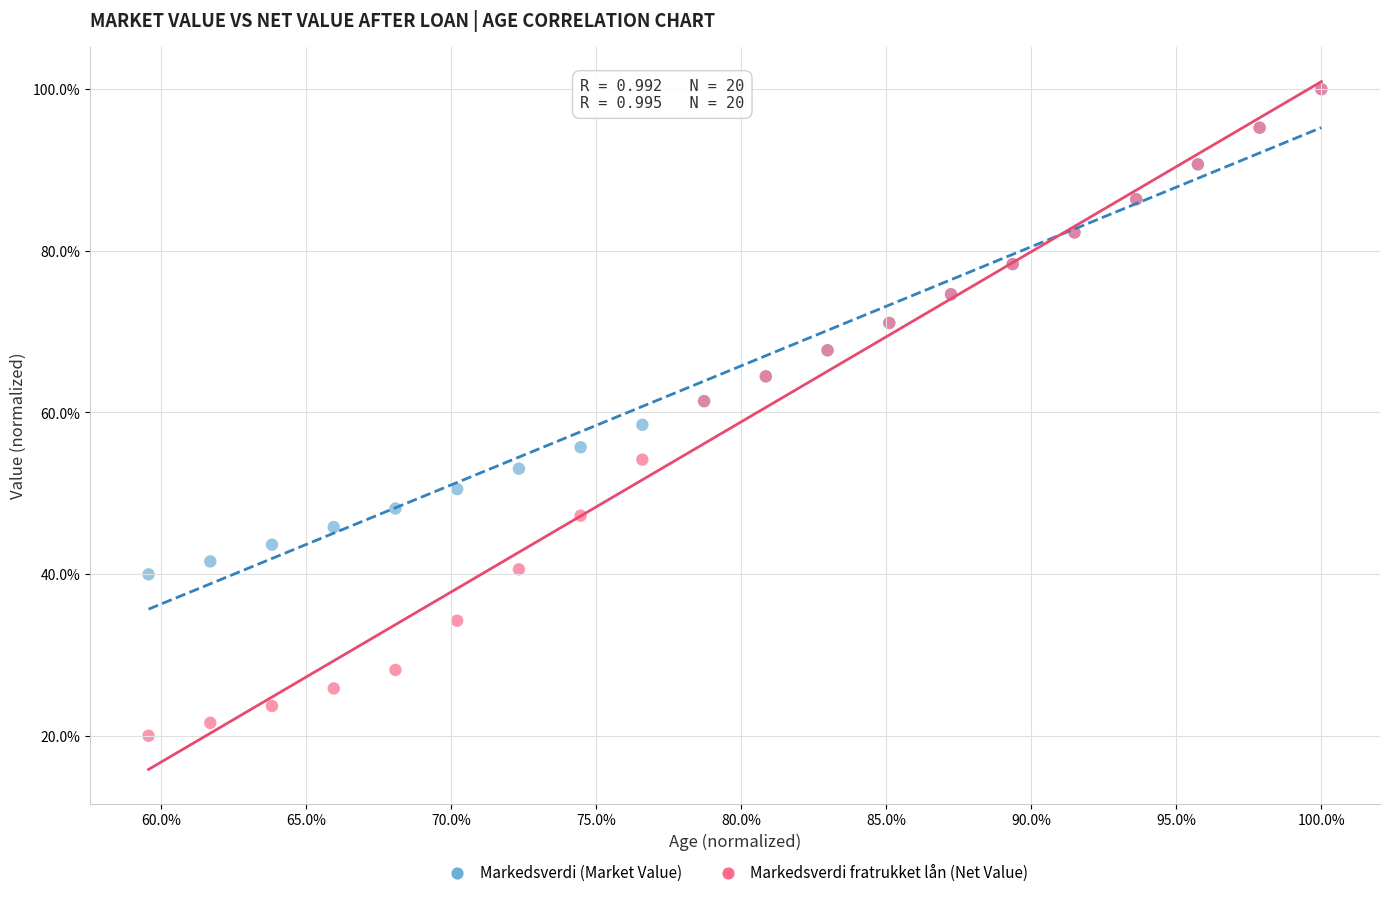

What are all the series names shown in the legend?

Markedsverdi (Market Value), Markedsverdi fratrukket lån (Net Value)